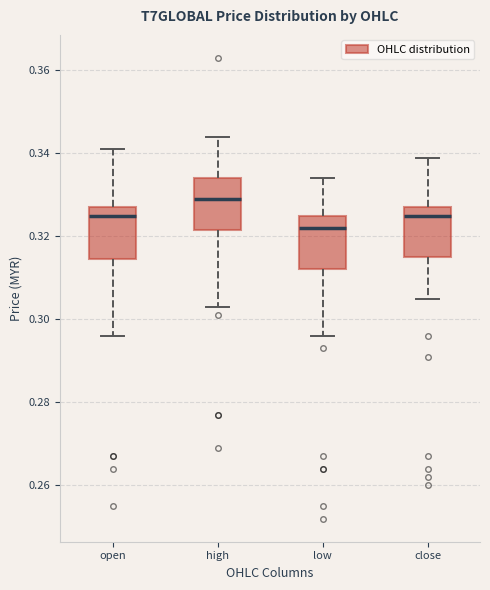

Where does the median line of the box for high sit on the y-axis? The values are not printed on the chart, so give them approximately, as read against the axis.

0.330